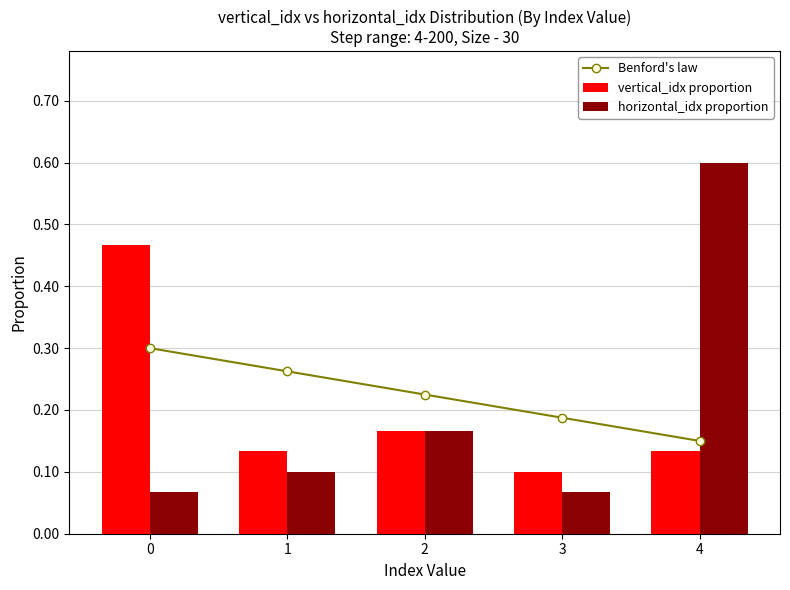

The vertical_idx proportion series shows 0.2 at 0. True or false?

False